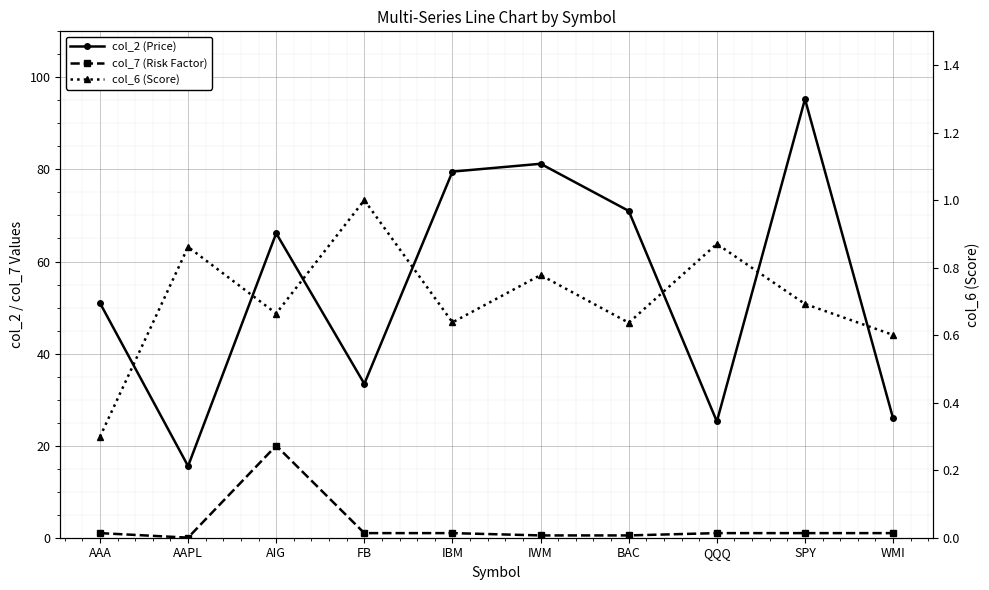

Is it true that col_7 (Risk Factor) equals 0.8 at IWM?

False